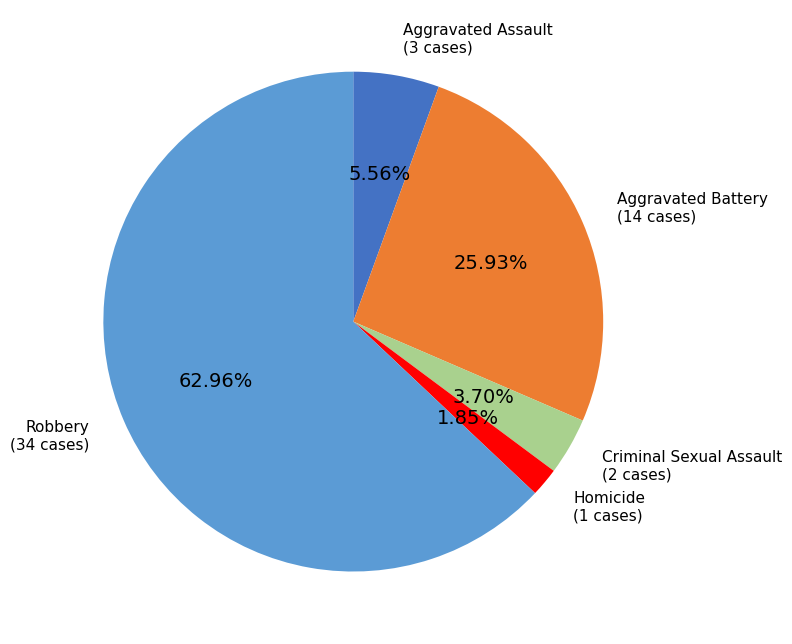

Which slice is the largest?

Robbery